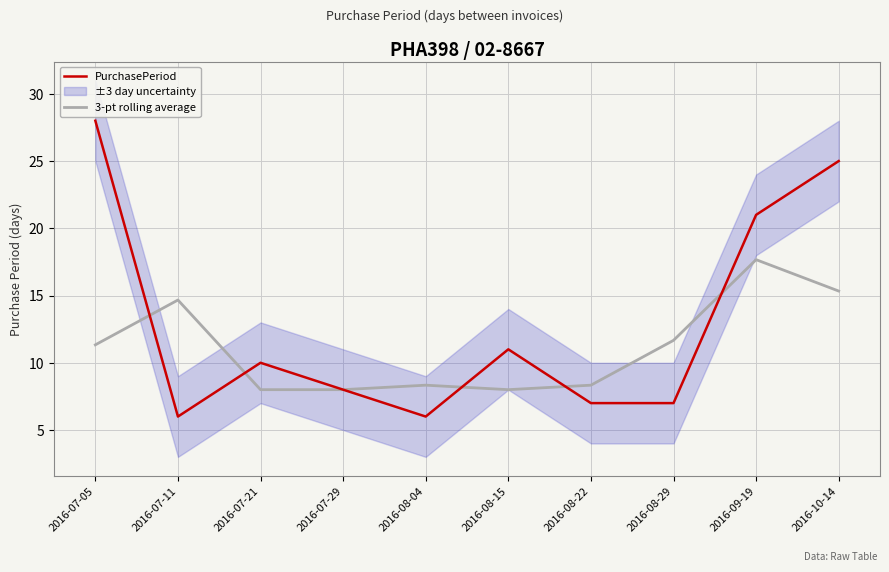

What is the value of the 3-pt rolling average point at the 5th from the left?

8.3